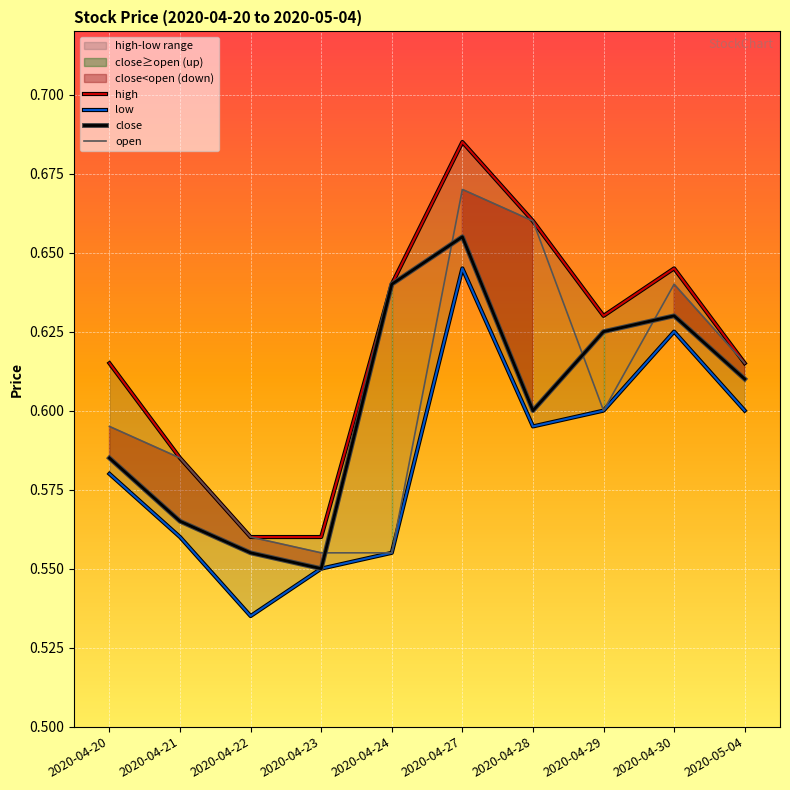

Read the close value at 2020-04-21.

0.6